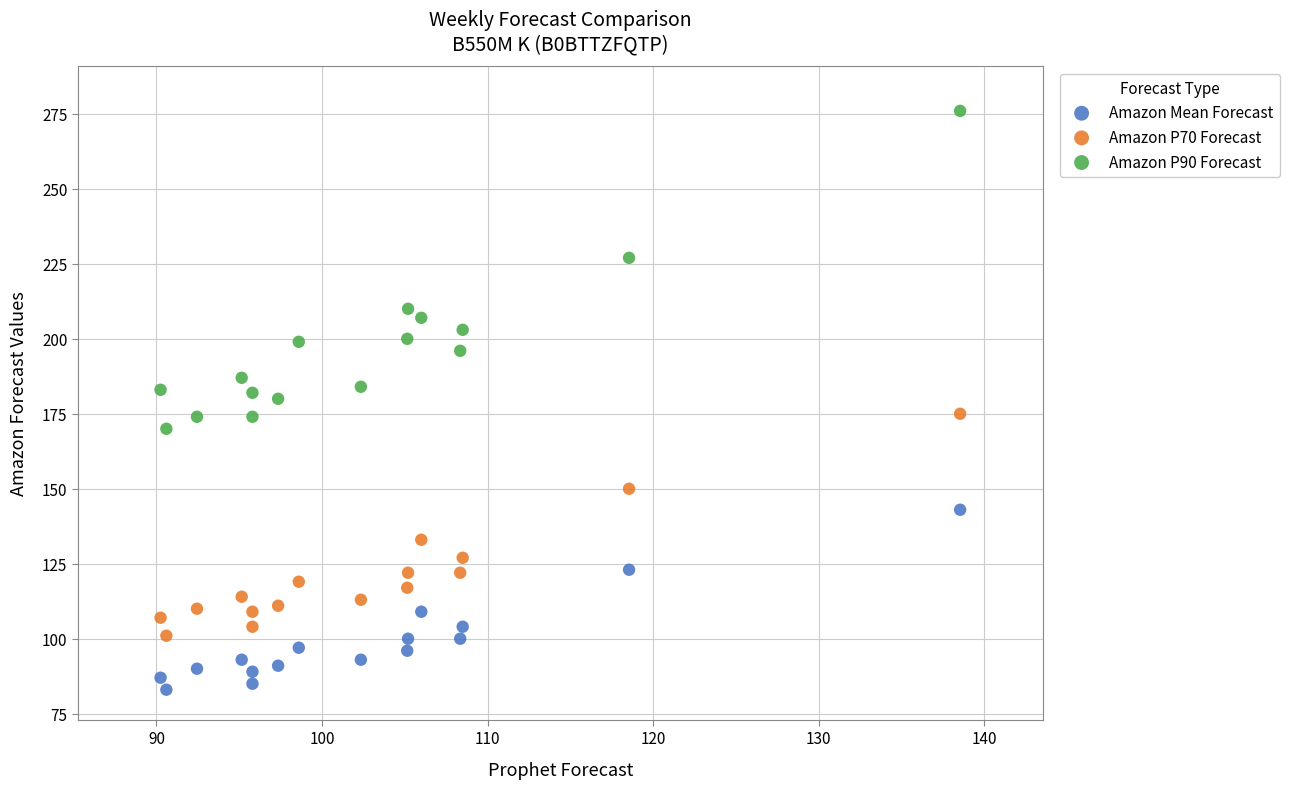

Which series contains the lowest Y value?

Amazon Mean Forecast